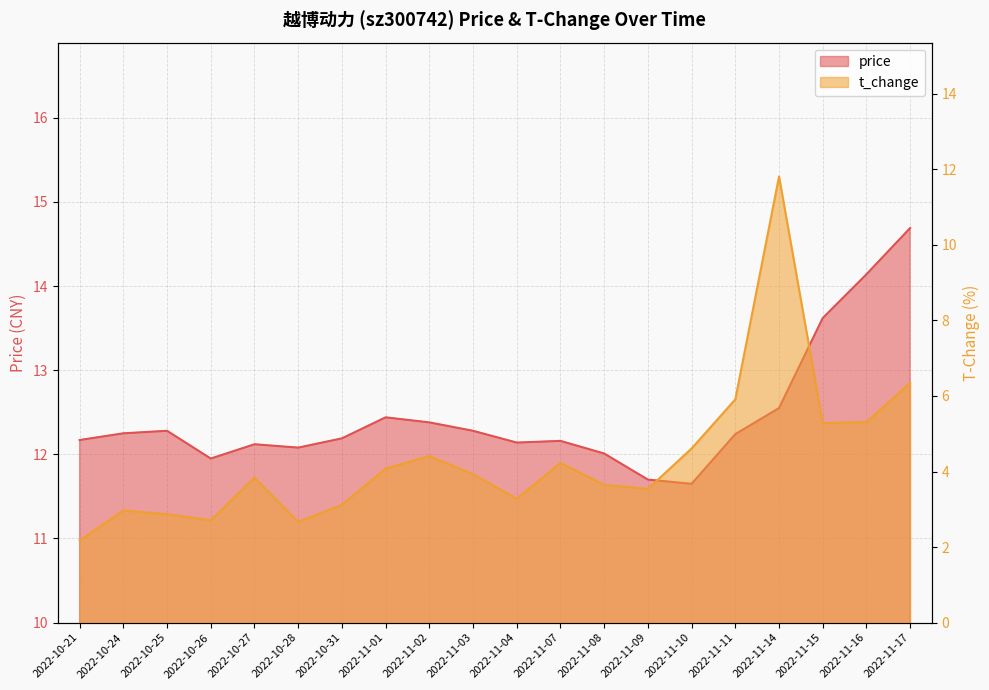

Which has a higher value, 2022-11-17 or 2022-11-01?

2022-11-17